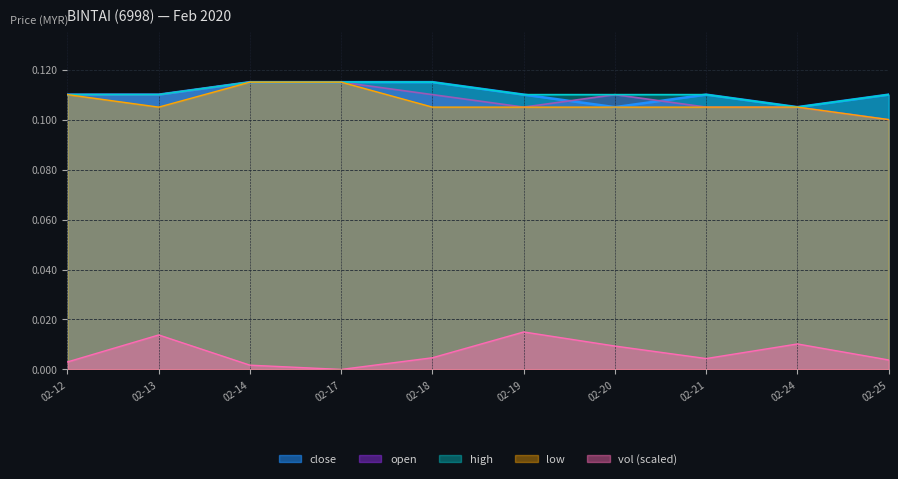

What is the maximum value shown in the chart?

0.1